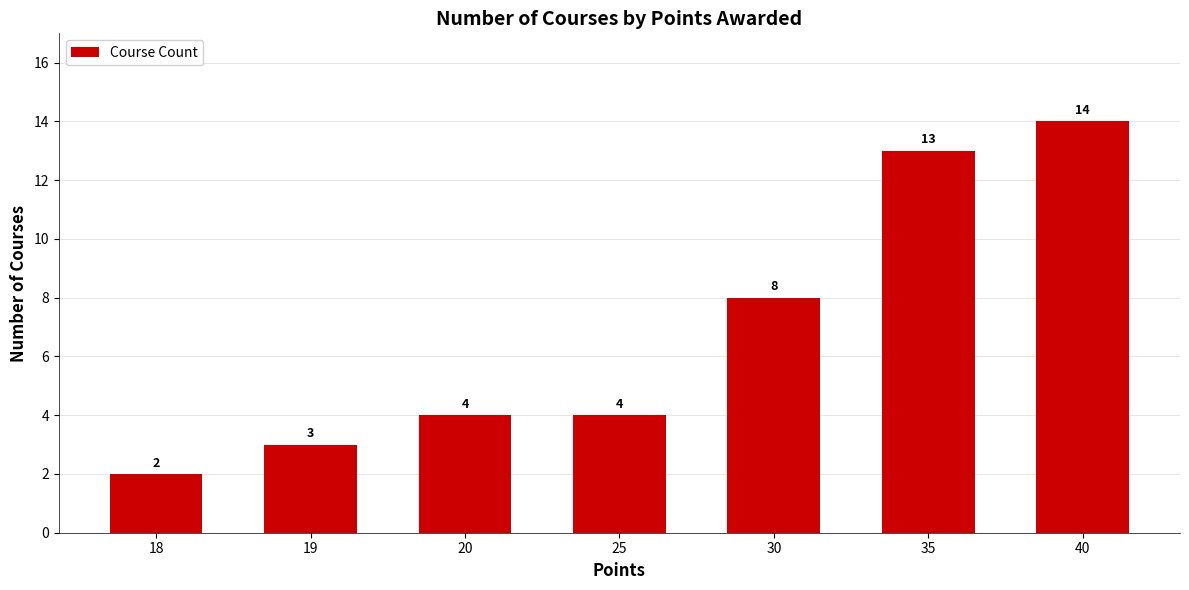

Read the value at 25, to the nearest 5.

5